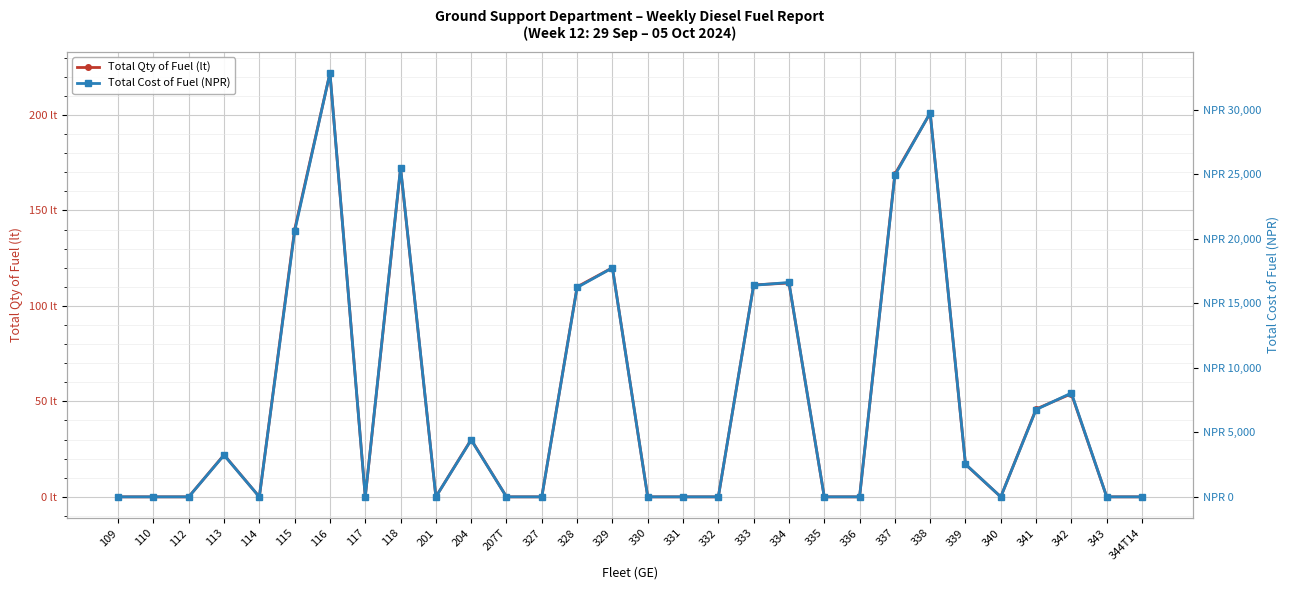

At which category is the sum across all series the highest?

116